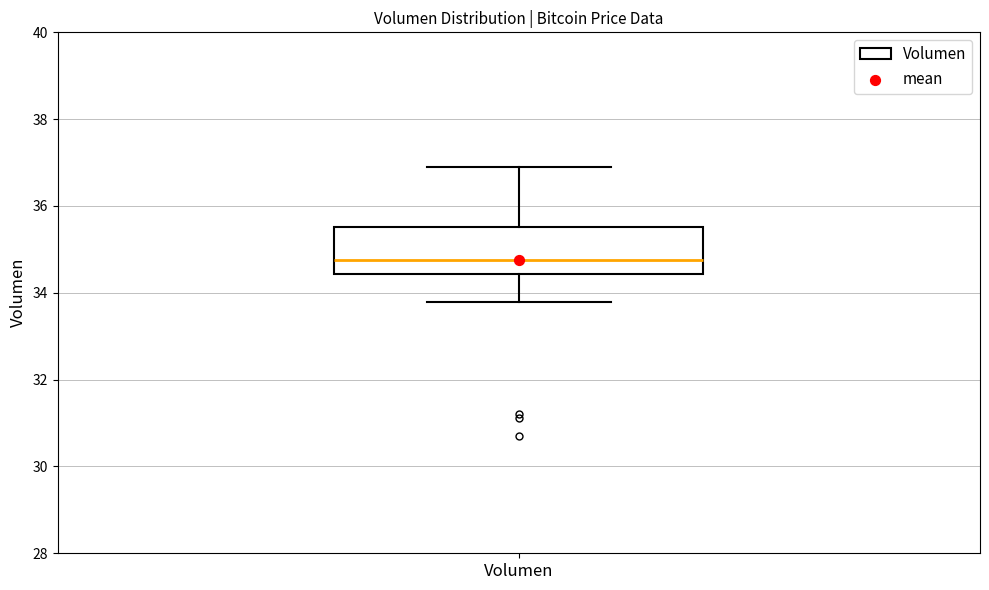

Read this box plot against the y-axis: the position of the median line, the range covered by the box, and the ends of both whiskers. The values are not printed on the chart, so give them approximately, as read against the axis.

median 34.8, box 34.4 to 35.6, whiskers 33.8 to 36.8